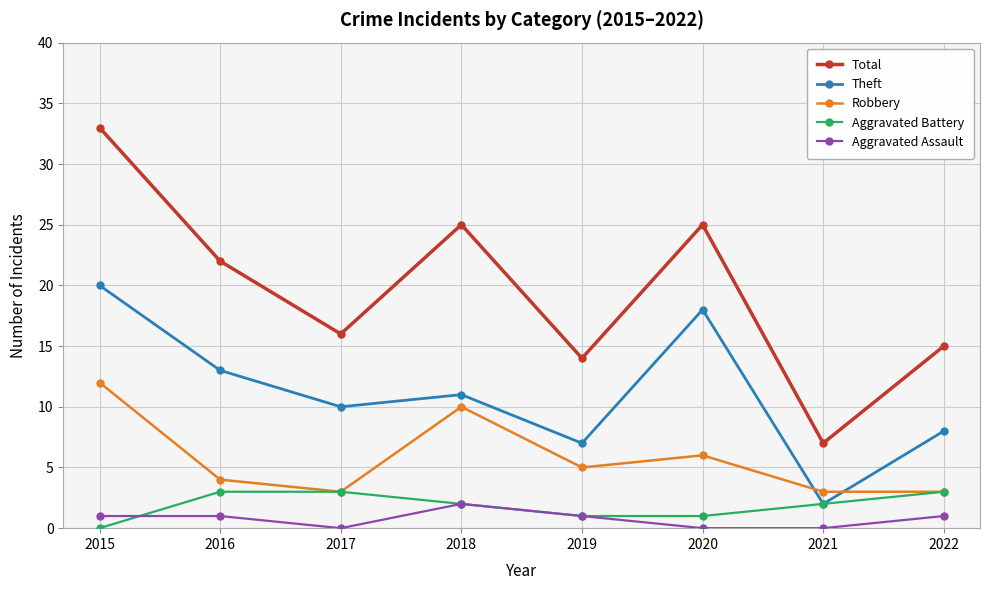

How many distinct data groups are displayed?

5